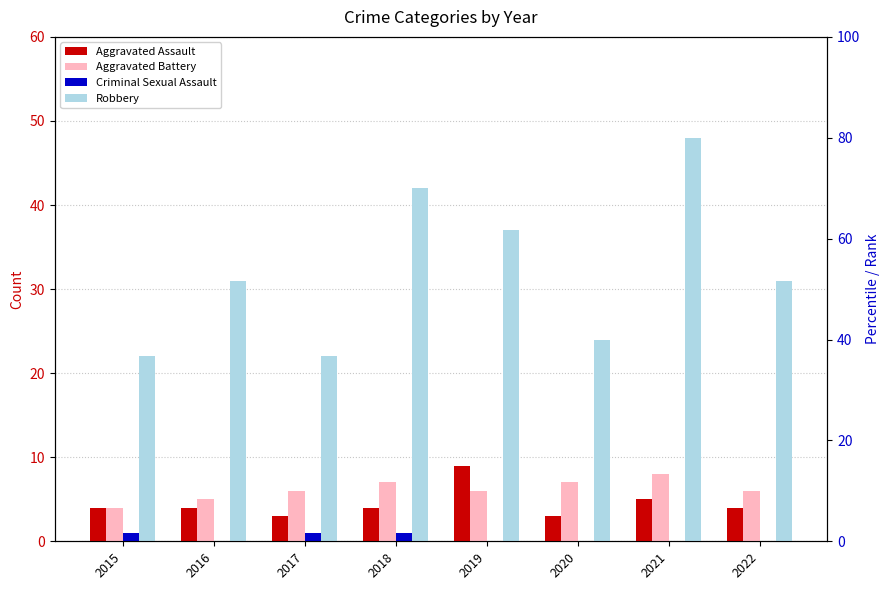

What is the spread (max minus min) of values at 2018?

41